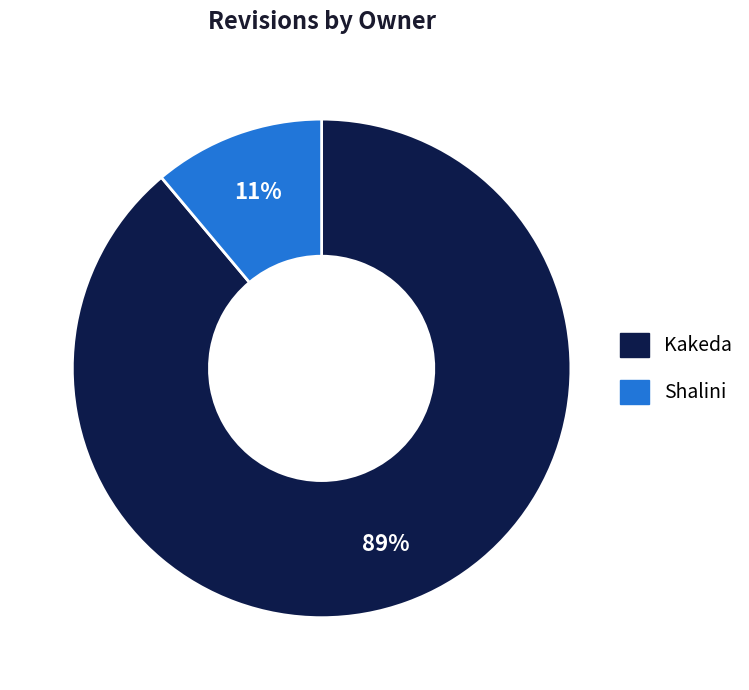

To the nearest percent, what is the average slice percentage?

50%